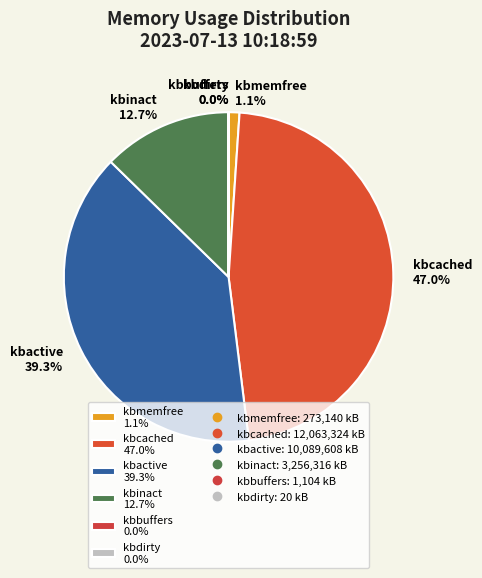

Is there a majority slice in this chart?

No